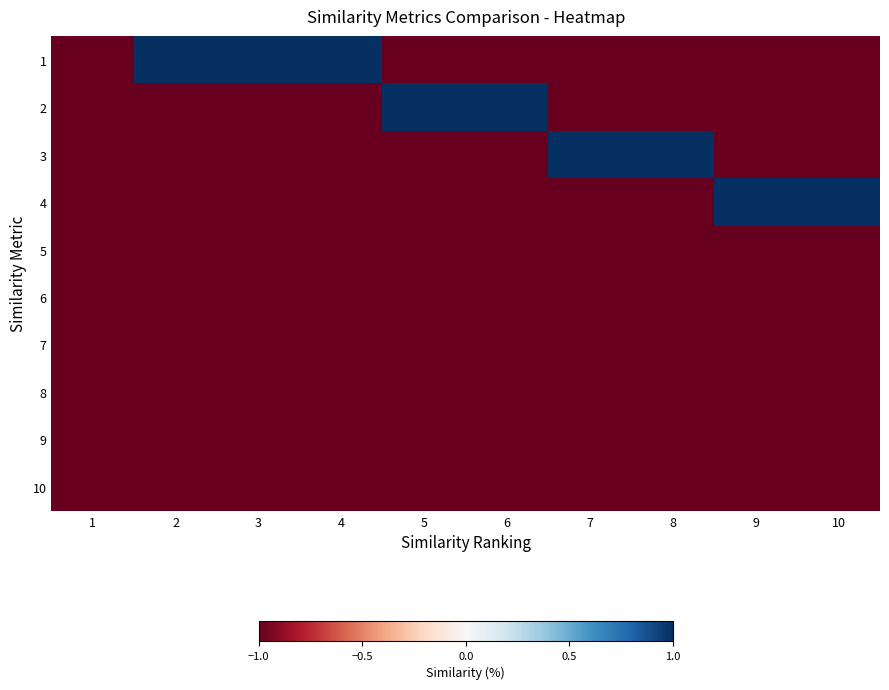

What is the maximum value shown in the chart?

1